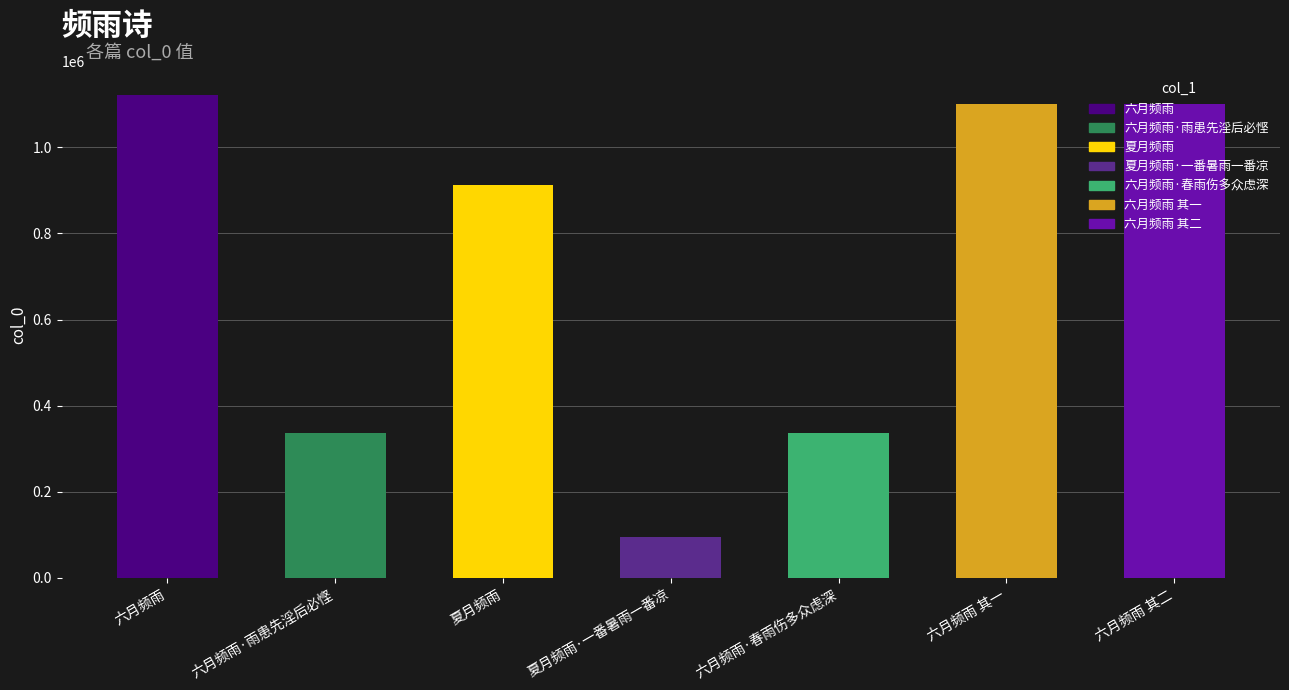

How many values are below 913226?

3